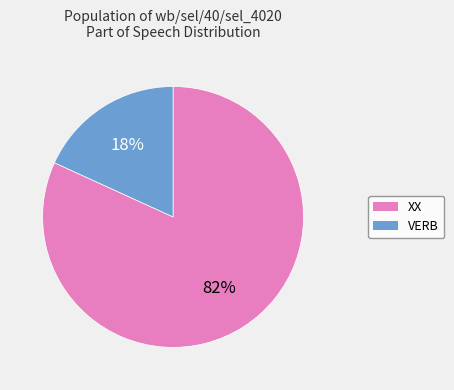

Which has a higher value, XX or VERB?

XX